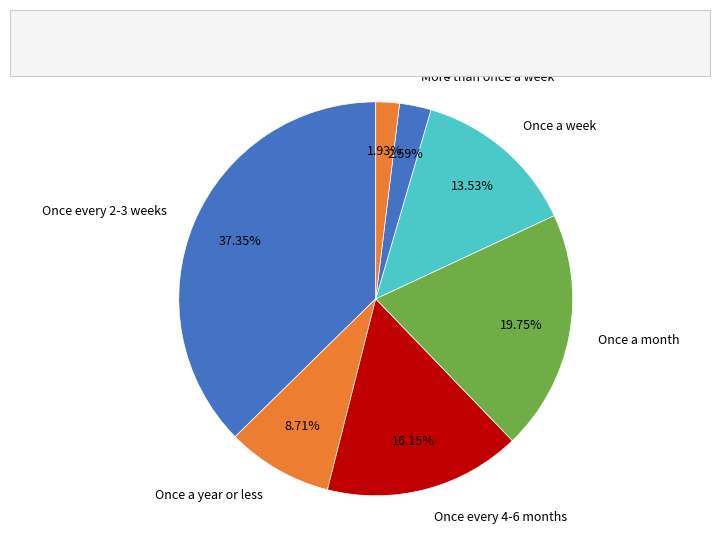

To the nearest percent, what portion does Once a week represent?

14%